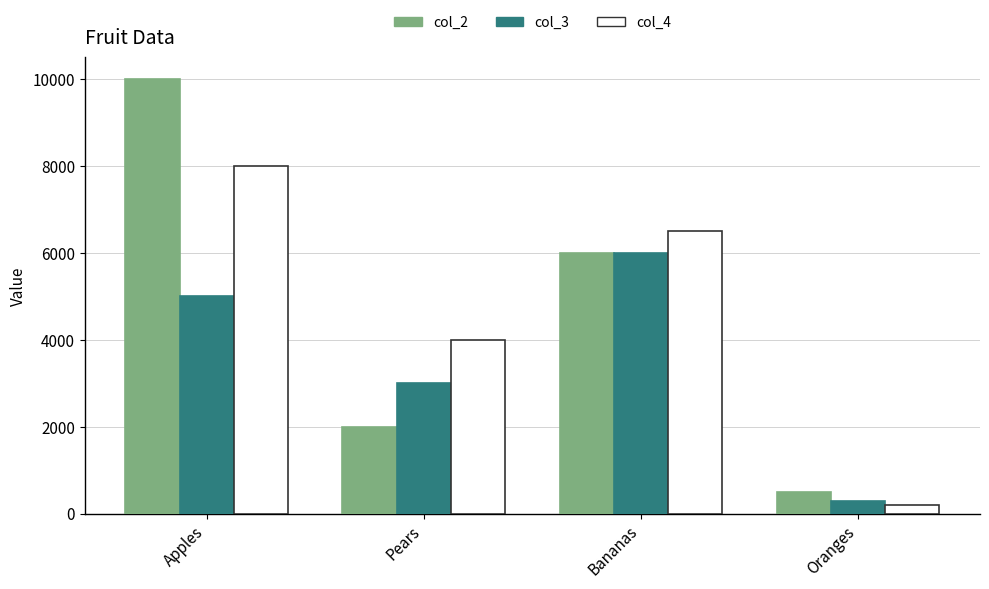

Is it true that col_3 equals 6000 at Bananas?

True